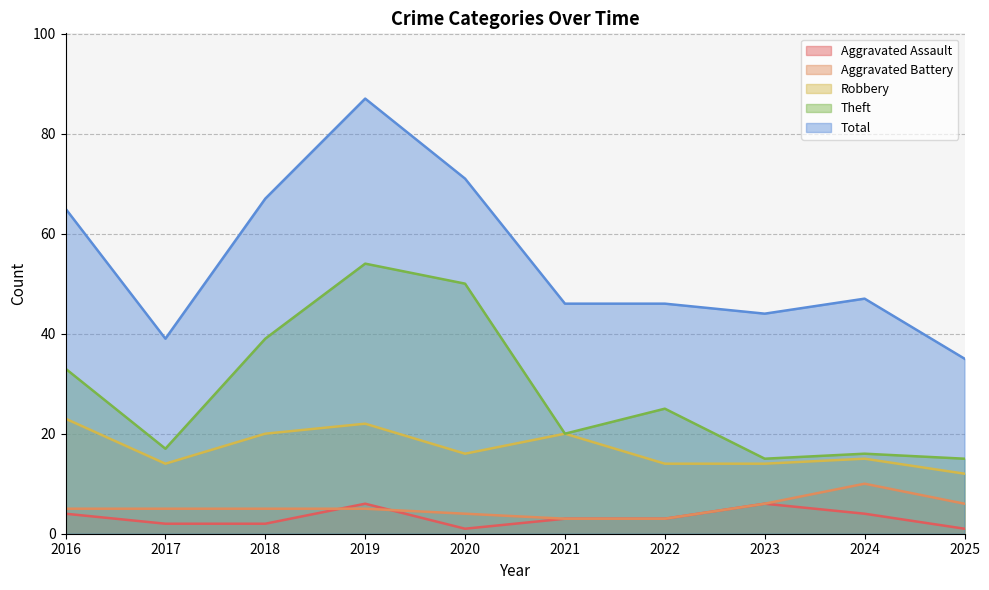

What is the approximate value of Theft at 2020, to the nearest 5?

50